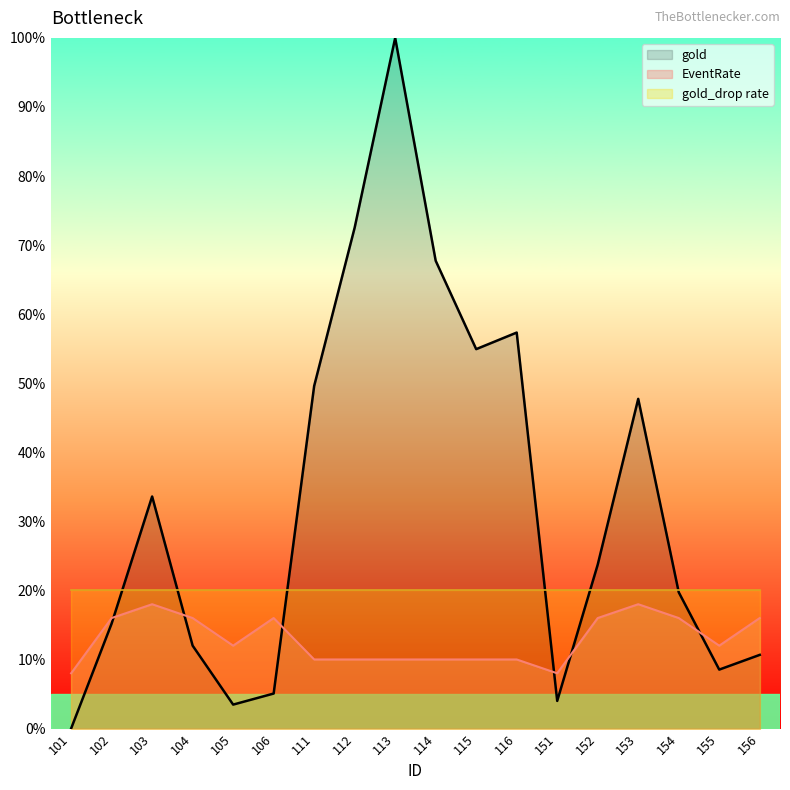

What is the value of the gold point at the 2nd from the left?

15.2